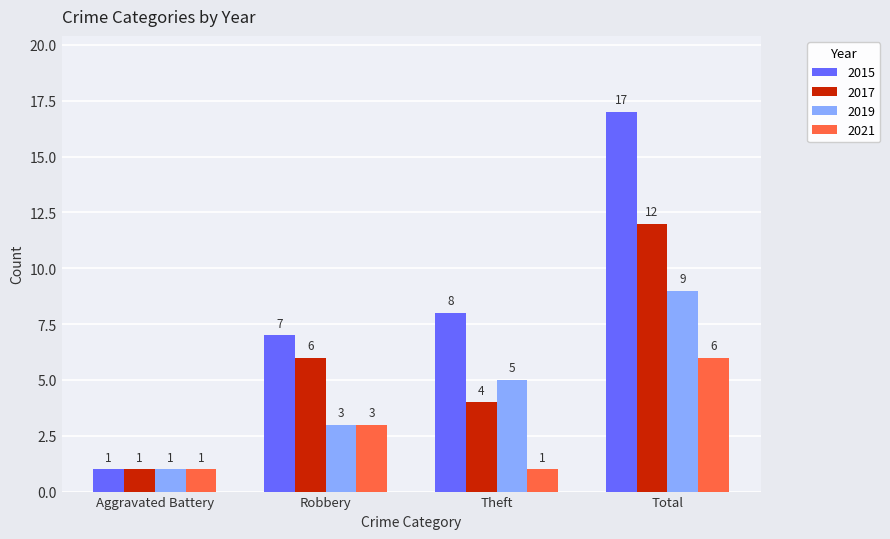

How many 2019 values are between 3 and 9?

3